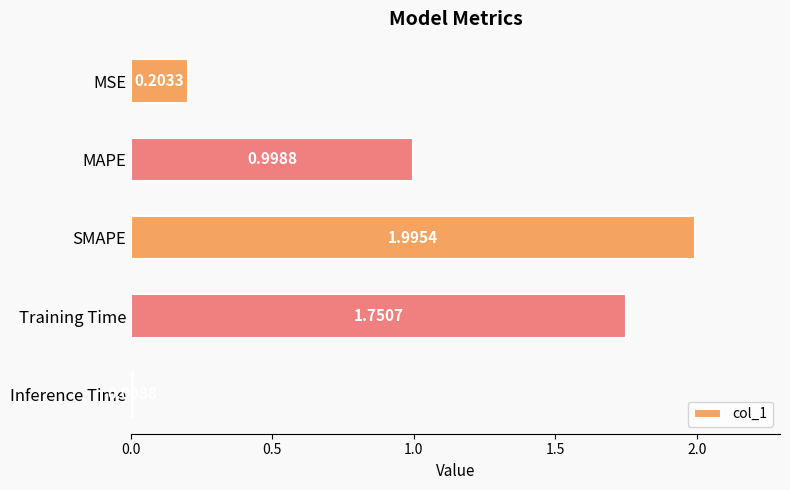

List the labels in order of value, smallest first.

Inference Time, MSE, MAPE, Training Time, SMAPE